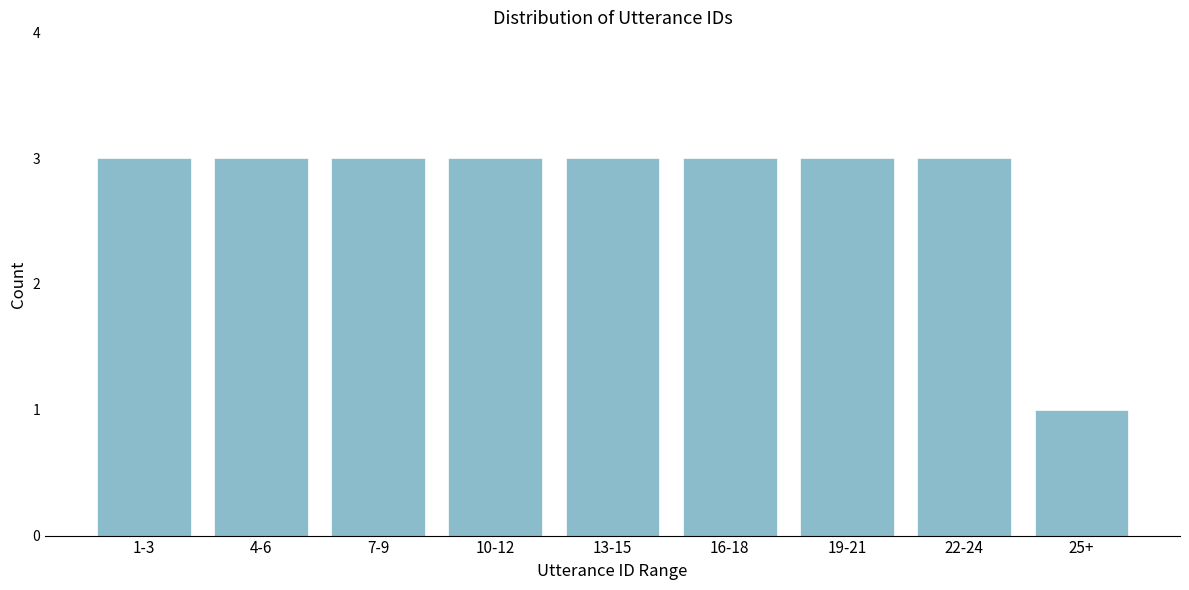

Reading right to left, transcribe all the data shown in this chart.

25+=1	22-24=3	19-21=3	16-18=3	13-15=3	10-12=3	7-9=3	4-6=3	1-3=3